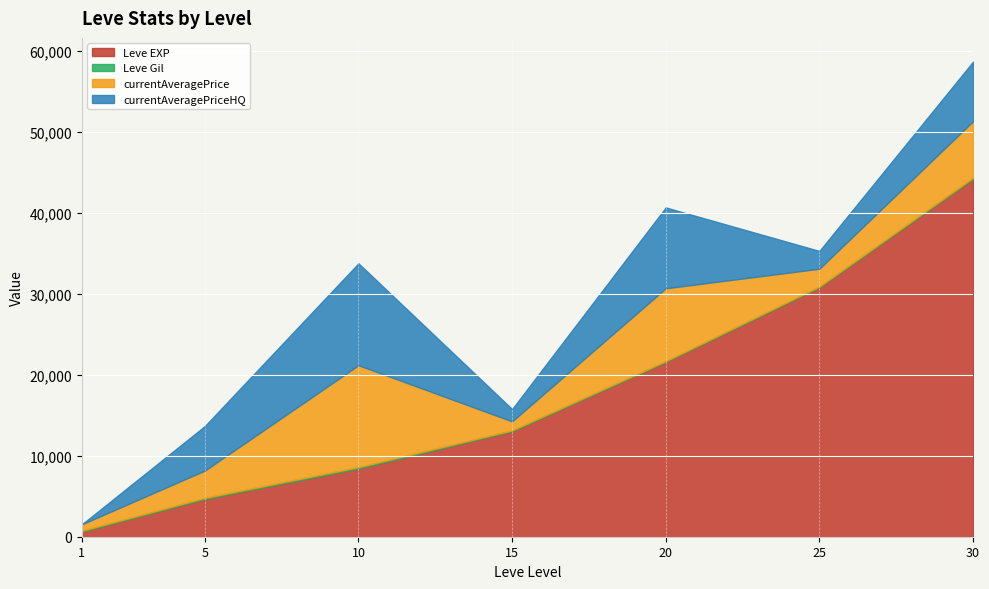

True or false: Leve Gil and currentAveragePrice cross at least once.

False